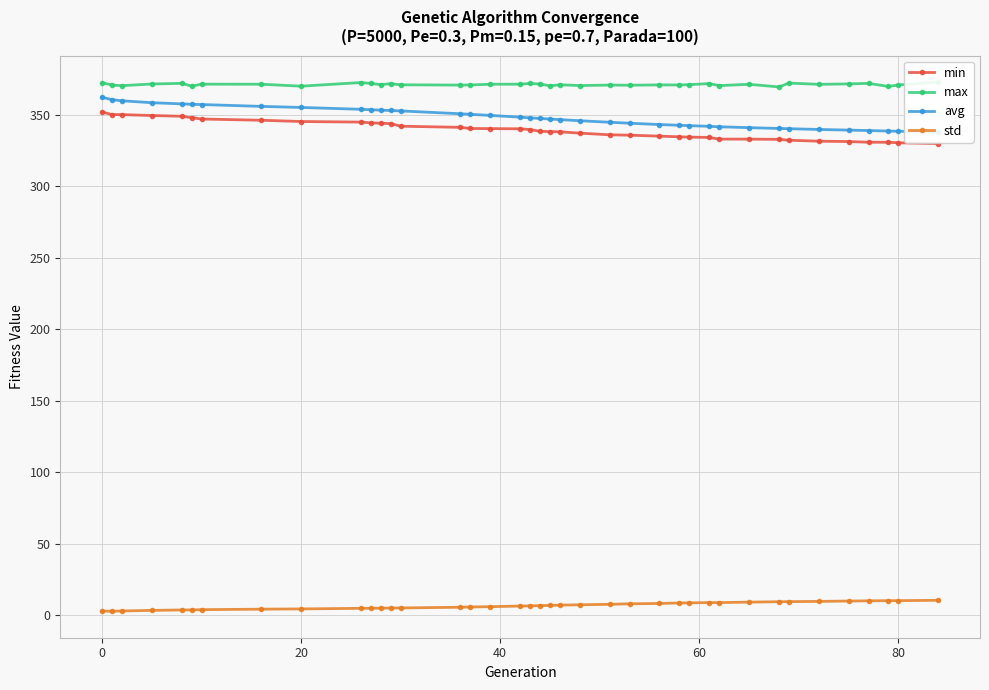

What is the lowest value of the avg series?

337.8